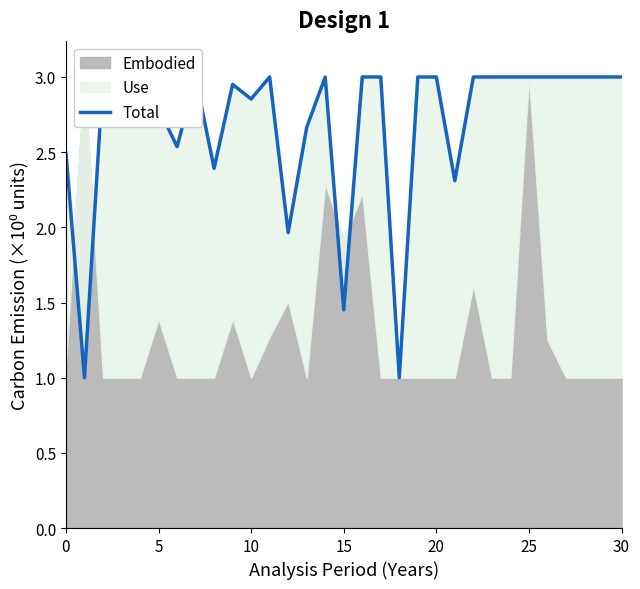

Reading left to right, list all the values displayed in this chart.

2.5	1.0	3.0	3.0	3.0	2.8	2.5	3.0	2.4	3.0	2.9	3.0	2.0	2.7	3.0	1.5	3.0	3.0	1.0	3.0	3.0	2.3	3.0	3.0	3.0	3.0	3.0	3.0	3.0	3.0	3.0